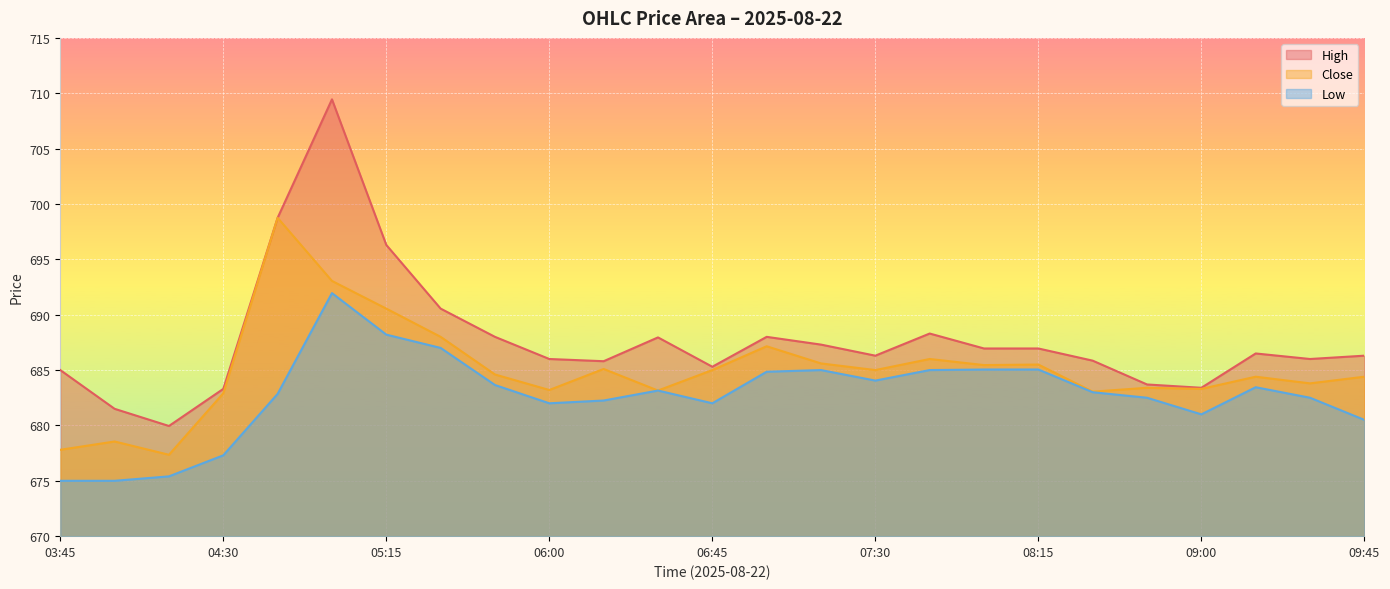

What is the difference between the second highest and second lowest values in the Low series?

13.2